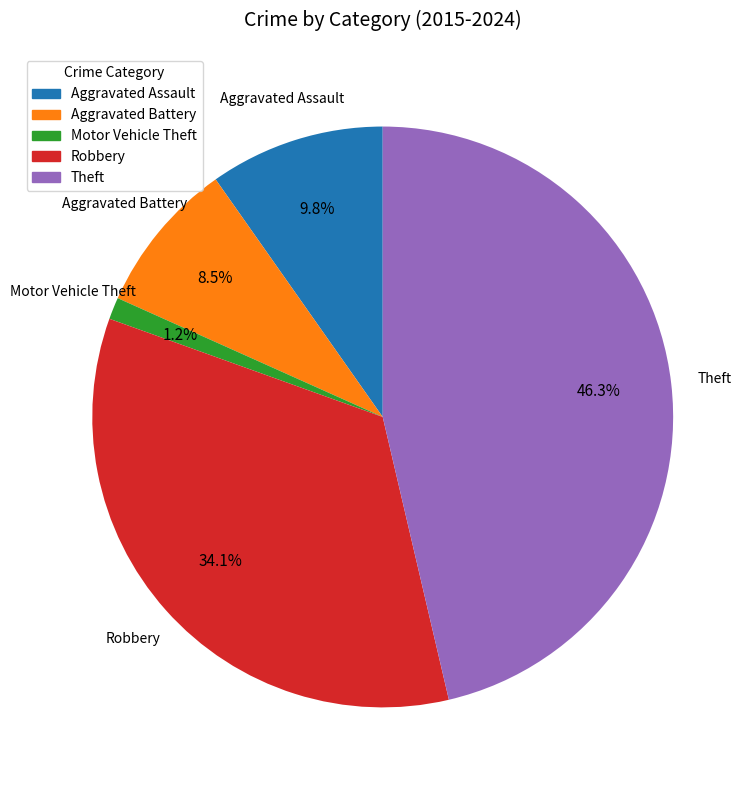

To the nearest percent, what portion does Aggravated Assault represent?

10%